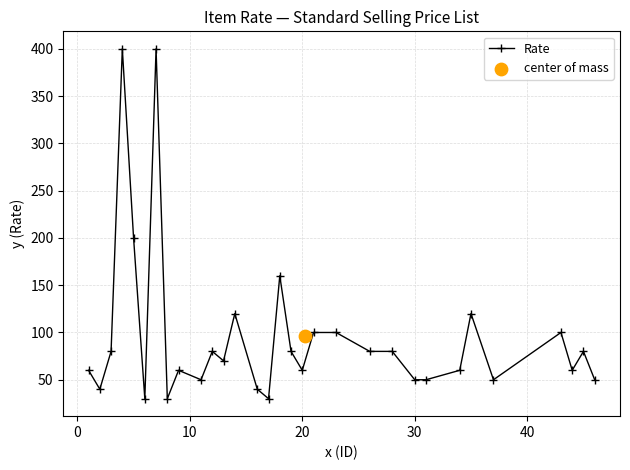

True or false: Rate has more than 1 interior local peaks.

True